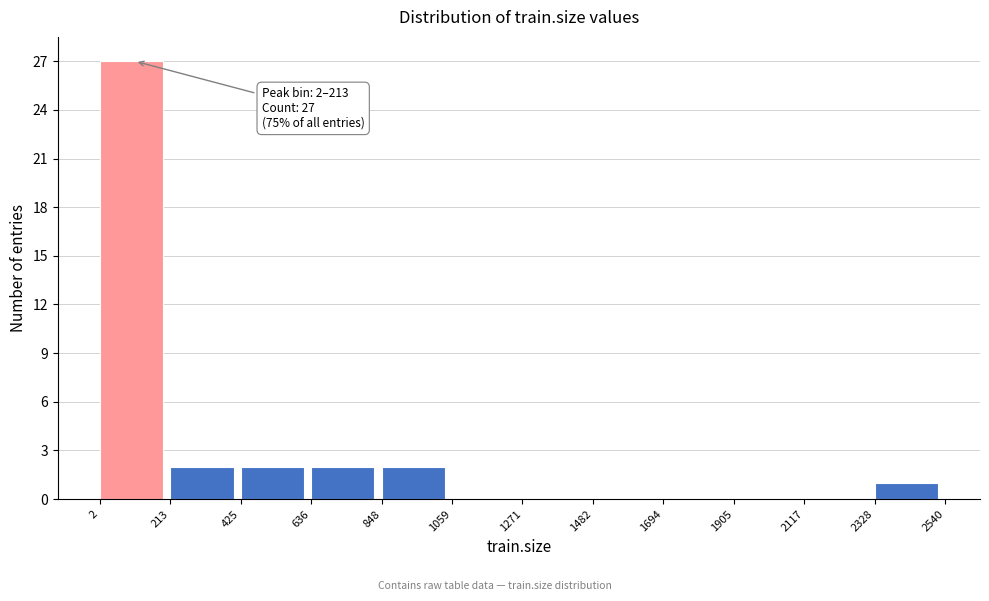

Which range on the x-axis has the tallest bar?

2 to 213